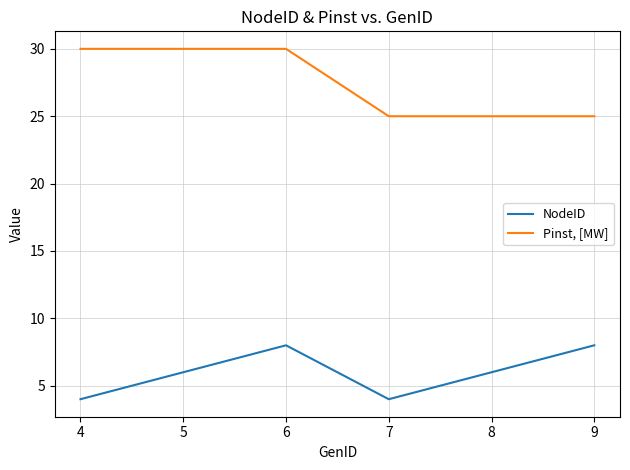

True or false: NodeID and Pinst, [MW] intersect in this chart.

False